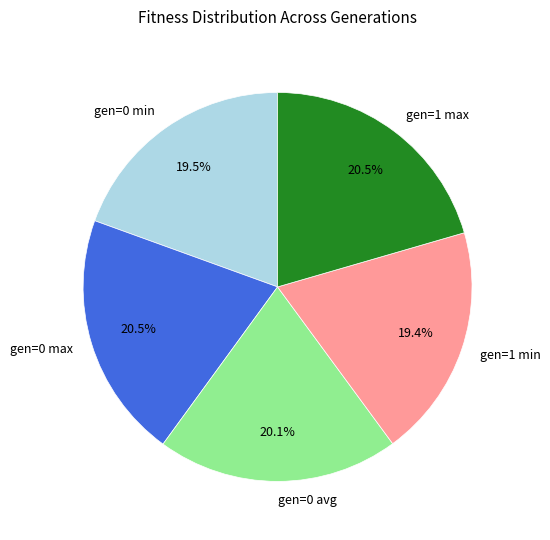

Is there any slice that represents more than half of the pie?

No